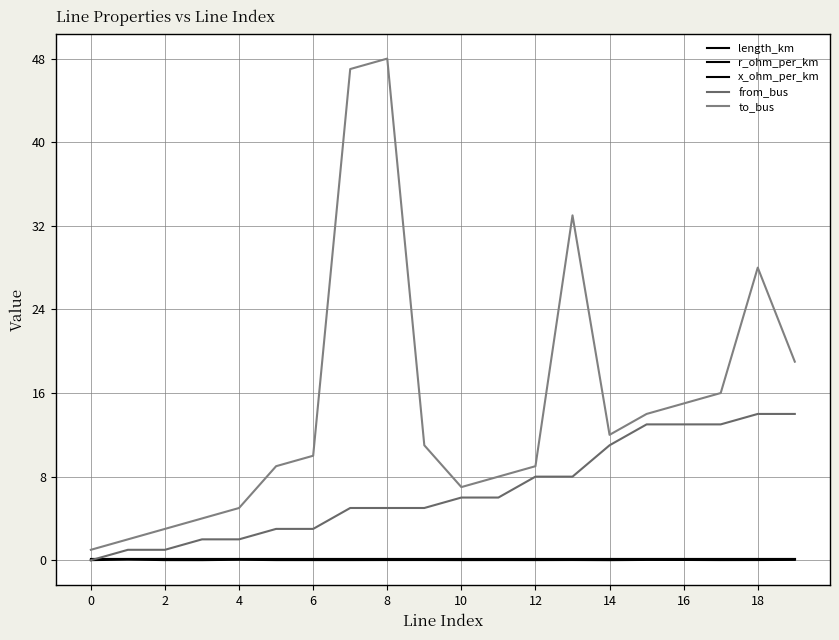

Reading left to right, extract all data points from this chart.

length_km: 0.0	0.1	0.0	0.0	0.0	0.0	0.0	0.0	0.0	0.0	0.0	0.0	0.0	0.0	0.0	0.0	0.0	0.0	0.0	0.0
r_ohm_per_km: 0.1	0.1	0.1	0.1	0.1	0.1	0.1	0.1	0.1	0.1	0.1	0.1	0.1	0.1	0.1	0.1	0.1	0.1	0.1	0.1
x_ohm_per_km: 0.1	0.1	0.1	0.1	0.1	0.1	0.1	0.1	0.1	0.1	0.1	0.1	0.1	0.1	0.1	0.1	0.1	0.1	0.1	0.1
from_bus: 0.0	1.0	1.0	2.0	2.0	3.0	3.0	5.0	5.0	5.0	6.0	6.0	8.0	8.0	11.0	13.0	13.0	13.0	14.0	14.0
to_bus: 1.0	2.0	3.0	4.0	5.0	9.0	10.0	47.0	48.0	11.0	7.0	8.0	9.0	33.0	12.0	14.0	15.0	16.0	28.0	19.0